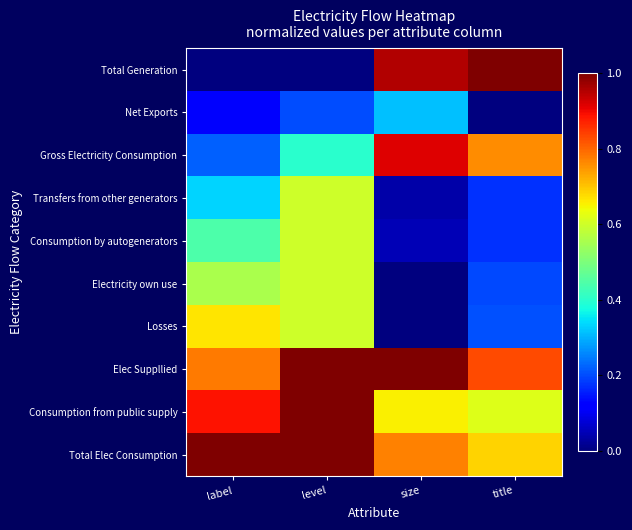

Which series has the largest total across all categories?

Elec Suppllied